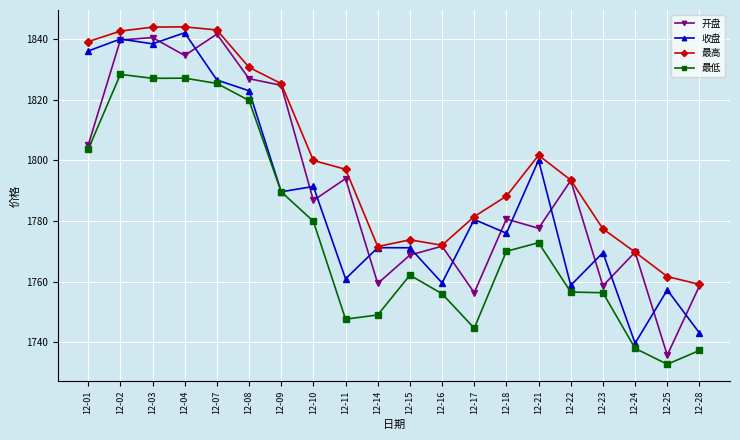

Does the chart have visible grid lines?

Yes